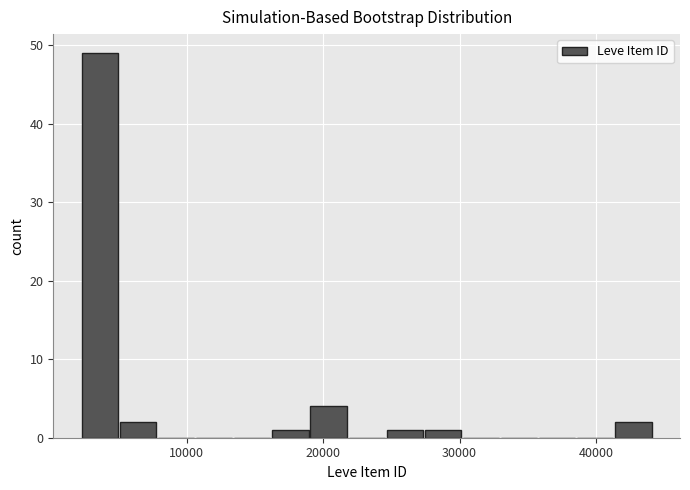

Read against the x-axis, roughly where is the centre of the tallest bar?

4000